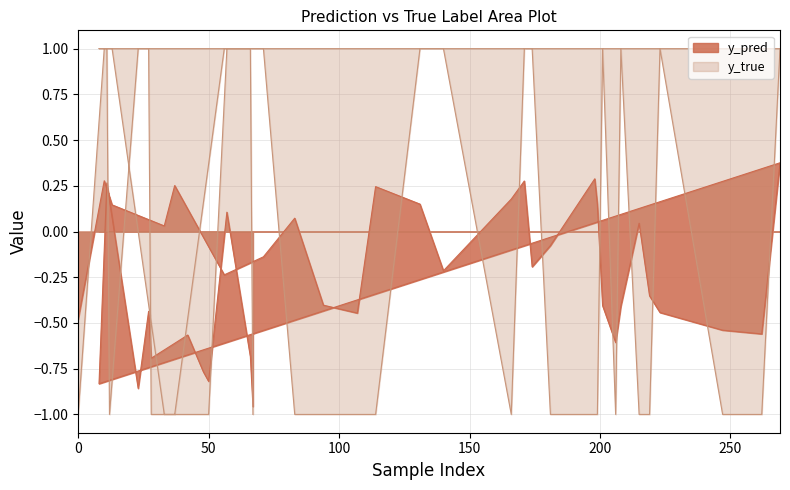

What is the sum of all y_true values?

-4.0